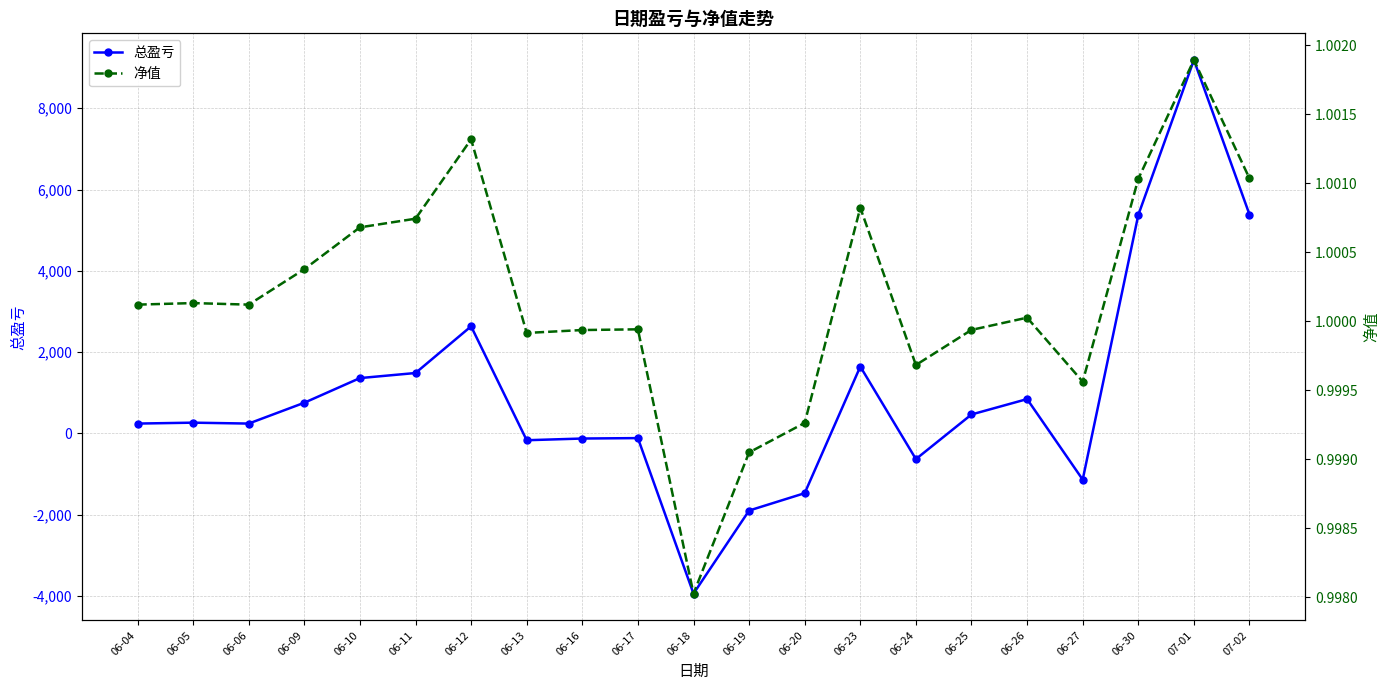

What is the sum of all 净值 values?

21.0